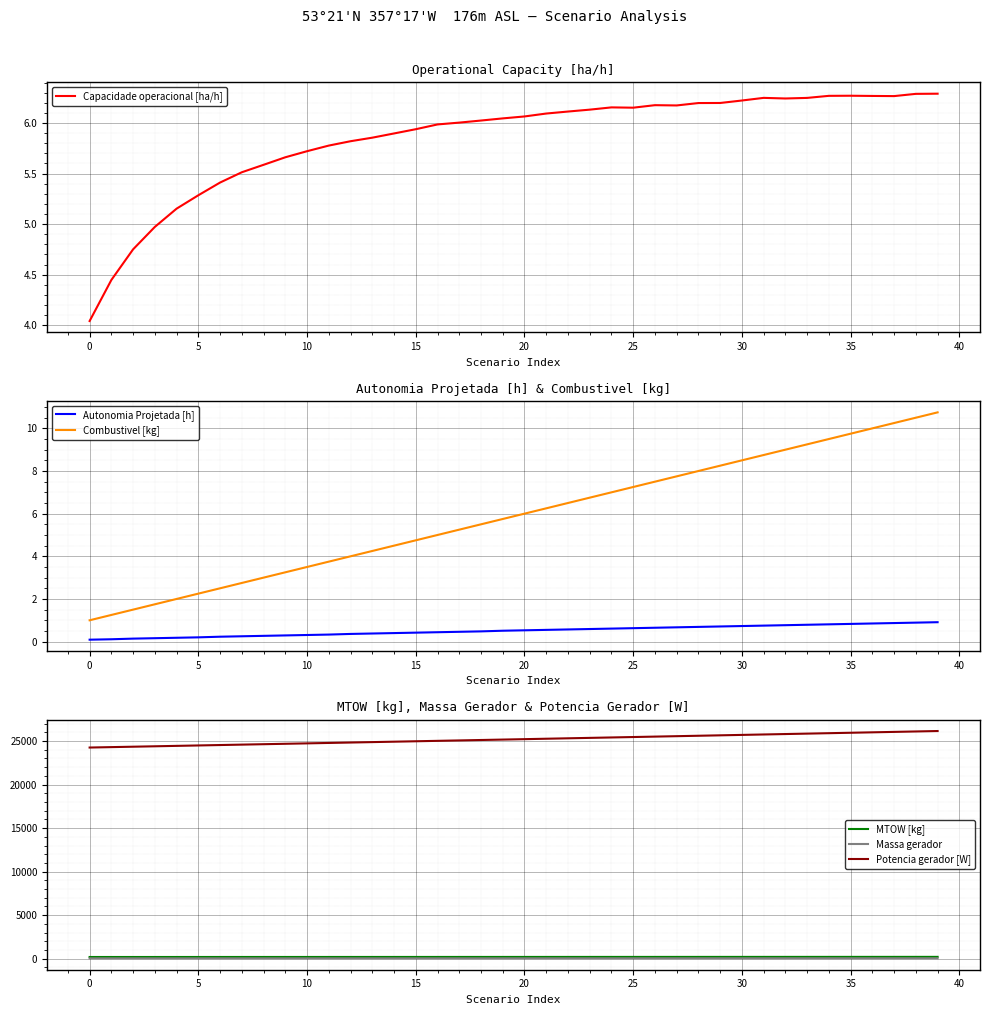

At 19, list the series in order from largest to smallest.

Potencia gerador [W], MTOW [kg], Massa gerador, Capacidade operacional [ha/h], Combustivel [kg], Autonomia Projetada [h]